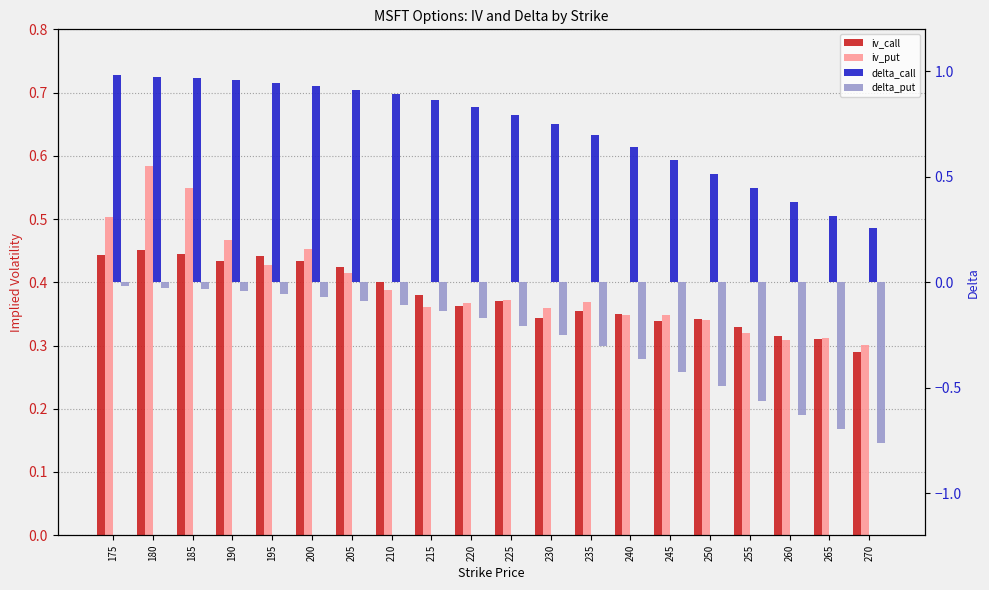

What is the difference between the highest and lowest values at 240?

1.0